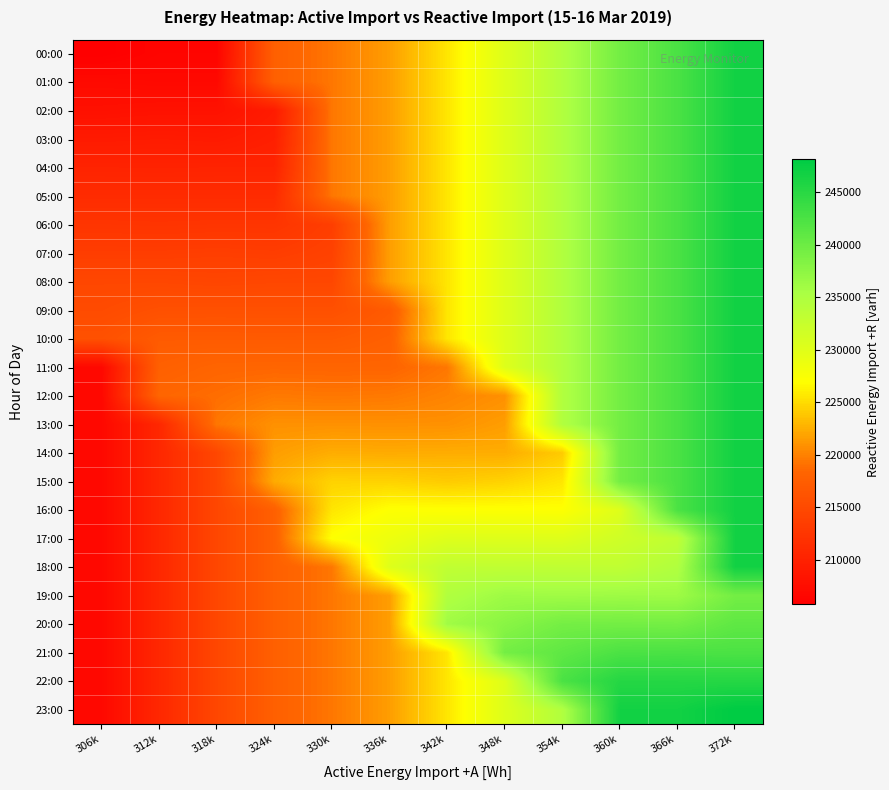

Which has a higher value, 360k or 342k?

360k